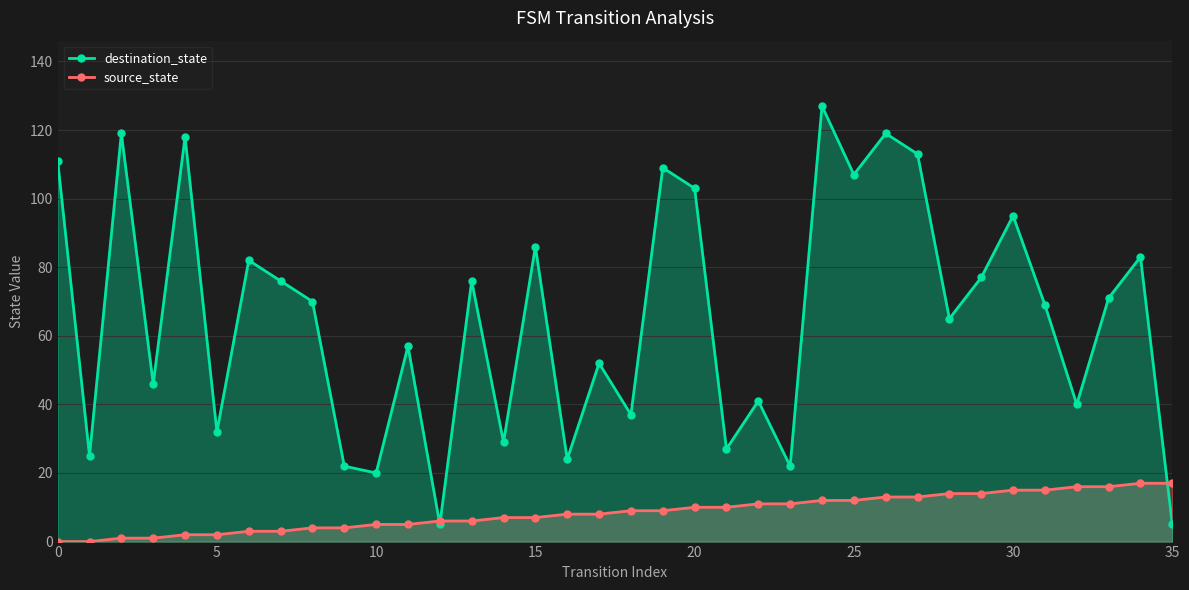

Count the number of data series in this chart.

2